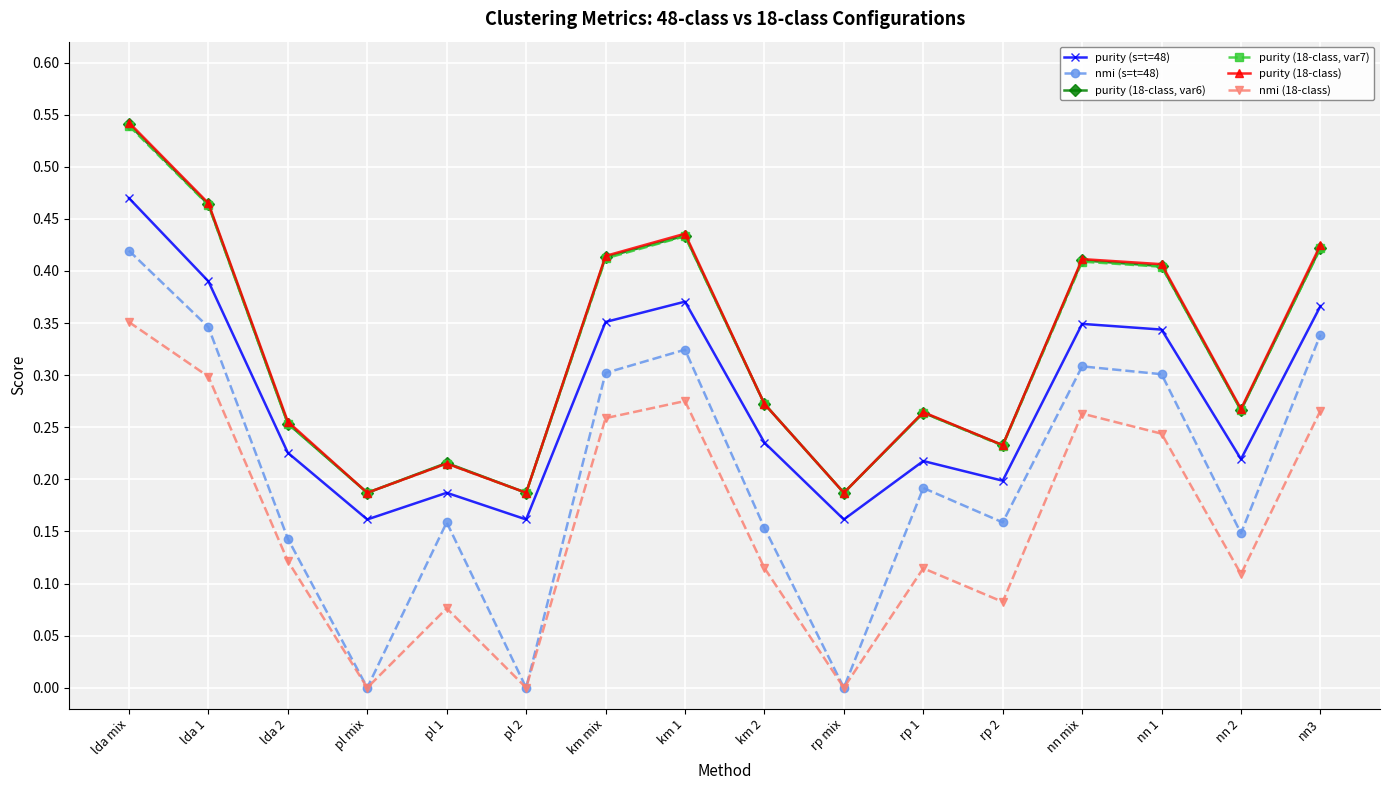

List the series in order of their peak value, highest first.

purity (18-class), purity (18-class, var6), purity (18-class, var7), purity (s=t=48), nmi (s=t=48), nmi (18-class)